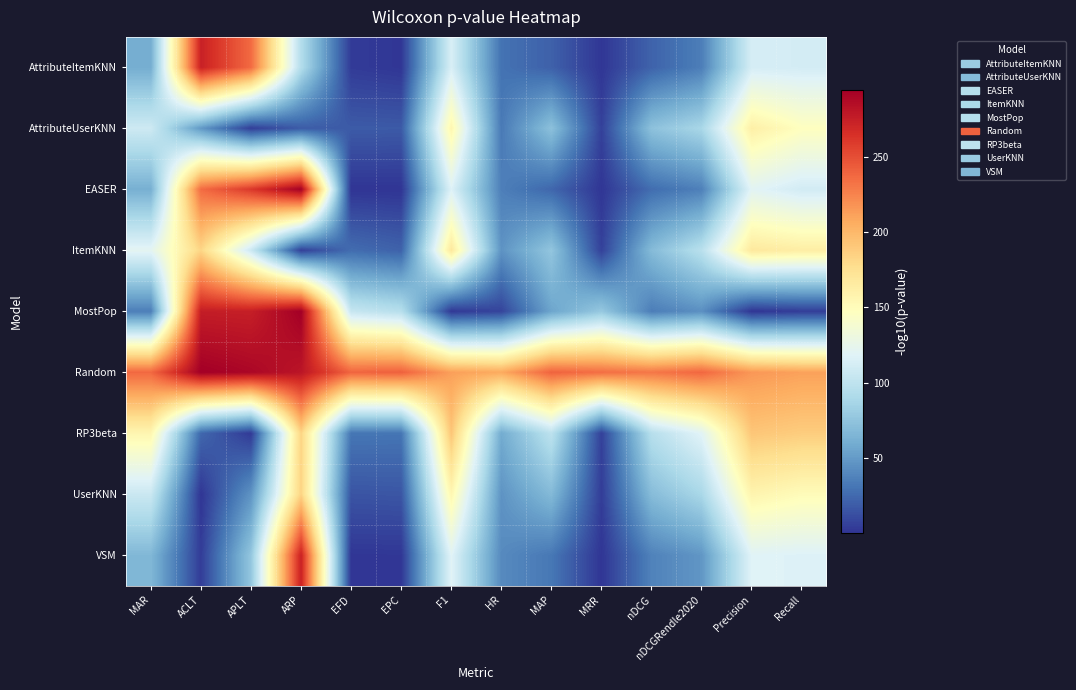

Reading left to right, list all the values displayed in this chart.

AttributeItemKNN: MAR=60.4	ACLT=273.9	APLT=236.8	ARP=93.9	EFD=3.4	EPC=1.0	F1=114.2	HR=29.4	MAP=20.9	MRR=1.2	nDCG=21.9	nDCGRendle2020=35.1	Precision=112.7	Recall=111.6
AttributeUserKNN: MAR=108.1	ACLT=49.0	APLT=5.1	ARP=18.5	EFD=18.1	EPC=17.8	F1=155.7	HR=33.0	MAP=72.8	MRR=6.0	nDCG=73.3	nDCGRendle2020=88.2	Precision=162.0	Recall=147.2
EASER: MAR=61.6	ACLT=236.0	APLT=260.7	ARP=293.4	EFD=0.3	EPC=0.3	F1=117.2	HR=35.7	MAP=23.8	MRR=1.0	nDCG=26.7	nDCGRendle2020=36.2	Precision=120.3	Recall=110.7
ItemKNN: MAR=121.6	ACLT=182.7	APLT=107.1	ARP=5.7	EFD=26.4	EPC=21.5	F1=168.2	HR=46.2	MAP=76.1	MRR=6.2	nDCG=68.9	nDCGRendle2020=97.0	Precision=167.8	Recall=163.6
MostPop: MAR=35.2	ACLT=276.2	APLT=275.3	ARP=294.3	EFD=104.2	EPC=95.4	F1=2.5	HR=7.6	MAP=55.5	MRR=77.8	nDCG=34.7	nDCGRendle2020=44.2	Precision=0.9	Recall=4.3
Random: MAR=237.6	ACLT=294.7	APLT=290.0	ARP=281.0	EFD=239.4	EPC=241.3	F1=212.4	HR=207.2	MAP=240.1	MRR=234.8	nDCG=231.0	nDCGRendle2020=238.3	Precision=216.1	Recall=211.7
RP3beta: MAR=155.9	ACLT=24.0	APLT=2.9	ARP=183.6	EFD=31.1	EPC=30.5	F1=192.0	HR=59.3	MAP=99.0	MRR=6.0	nDCG=95.6	nDCGRendle2020=119.7	Precision=191.6	Recall=187.8
UserKNN: MAR=106.2	ACLT=0.8	APLT=46.3	ARP=184.2	EFD=15.0	EPC=15.7	F1=155.2	HR=46.2	MAP=68.1	MRR=4.2	nDCG=69.8	nDCGRendle2020=88.5	Precision=157.5	Recall=150.5
VSM: MAR=66.7	ACLT=4.0	APLT=76.5	ARP=273.7	EFD=1.0	EPC=1.3	F1=119.3	HR=41.3	MAP=31.8	MRR=0.7	nDCG=37.2	nDCGRendle2020=47.8	Precision=118.7	Recall=117.0